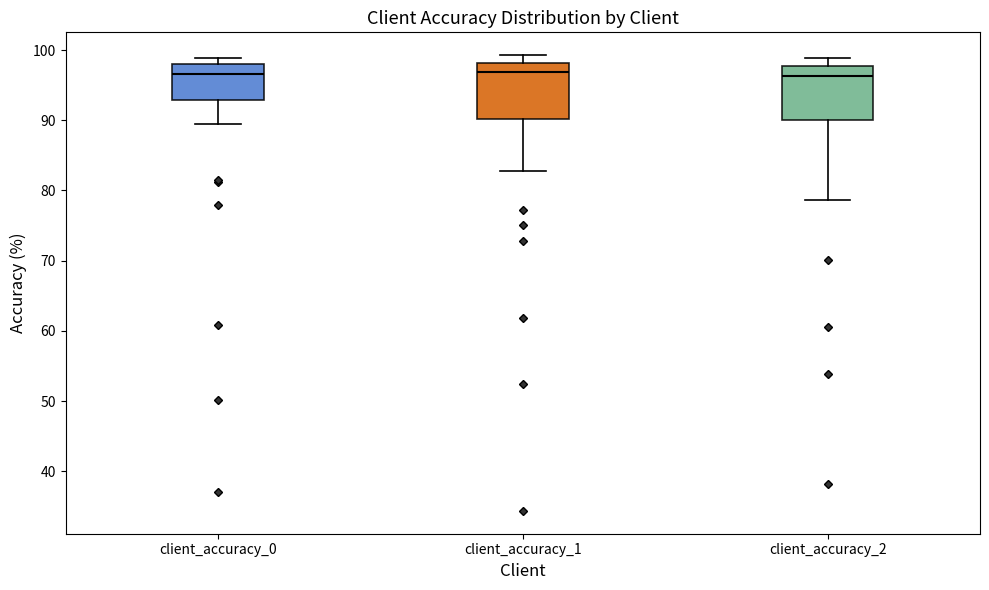

Reading left to right, transcribe this box plot: for each box, give where its median line is, the range the box spans, and where its two whiskers end, as read against the y-axis. The values are not printed on the chart, so give them approximately, as read against the axis.

client_accuracy_0: median 97, box 93 to 98, whiskers 89 to 99
client_accuracy_1: median 97, box 90 to 98, whiskers 83 to 99
client_accuracy_2: median 96, box 90 to 98, whiskers 79 to 99